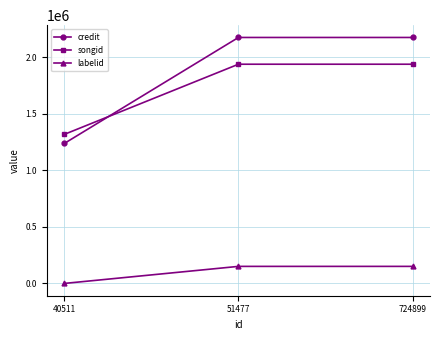

How many lines are shown in the chart?

3